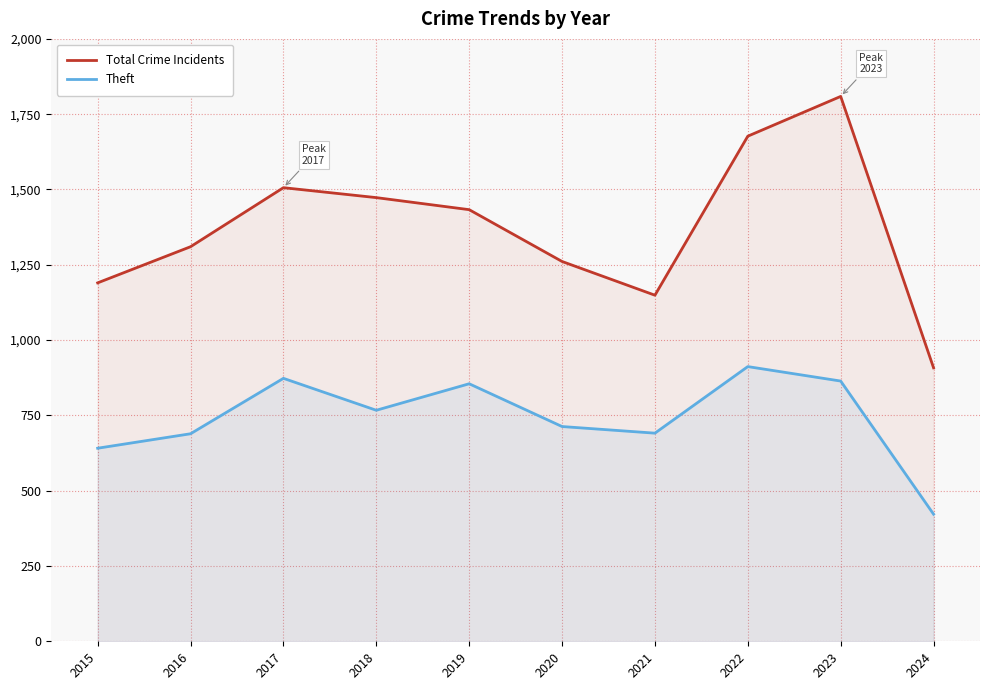

Is it true that Theft equals 343 at 2021?

False